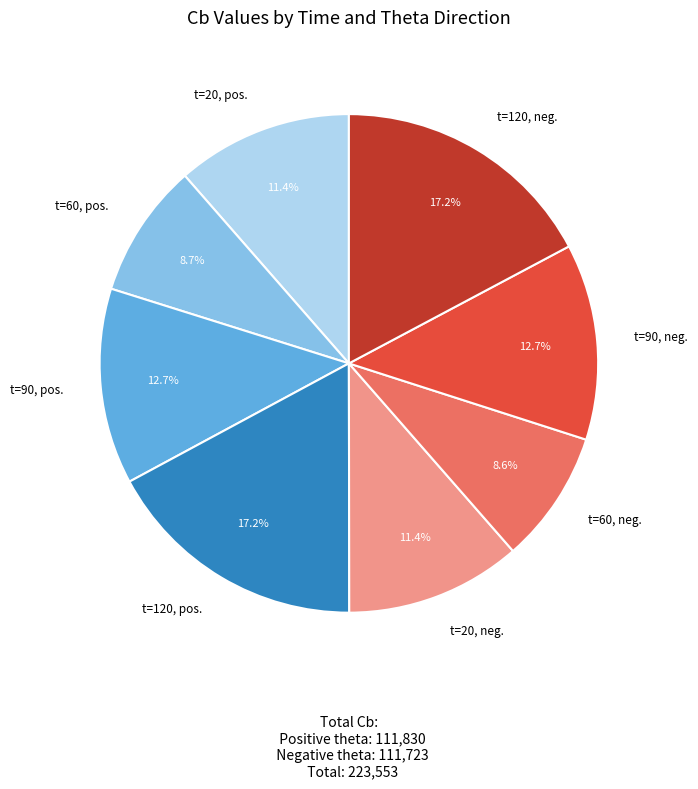

Is there a majority slice in this chart?

No